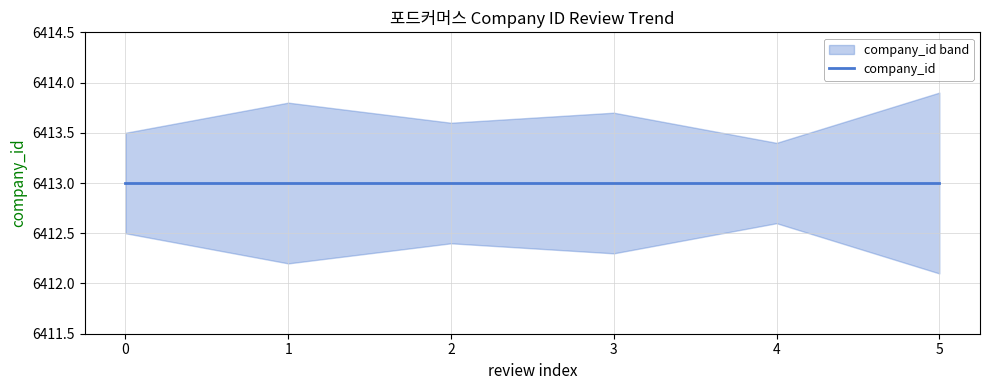

Which series changed the most between 4 and 5?

company_id_upper